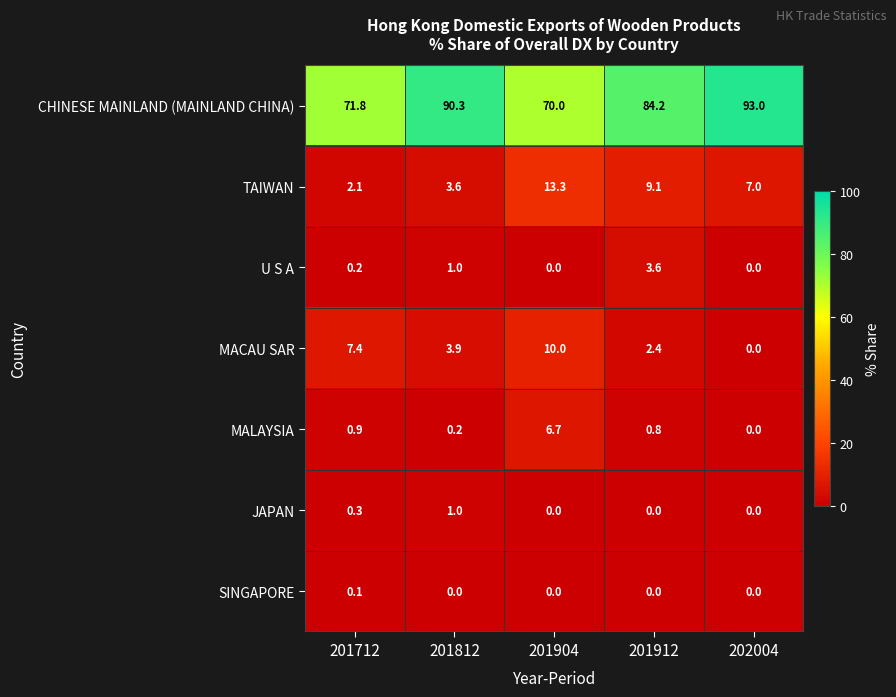

The CHINESE MAINLAND (MAINLAND CHINA) series shows 71.8 at 201712. True or false?

True